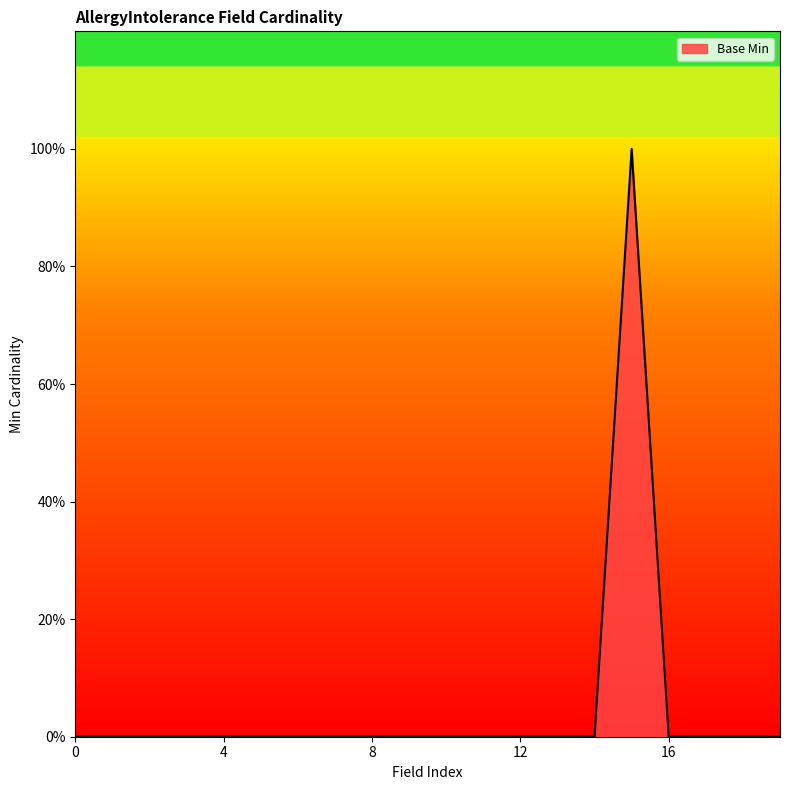

What is the maximum value shown in the chart?

1